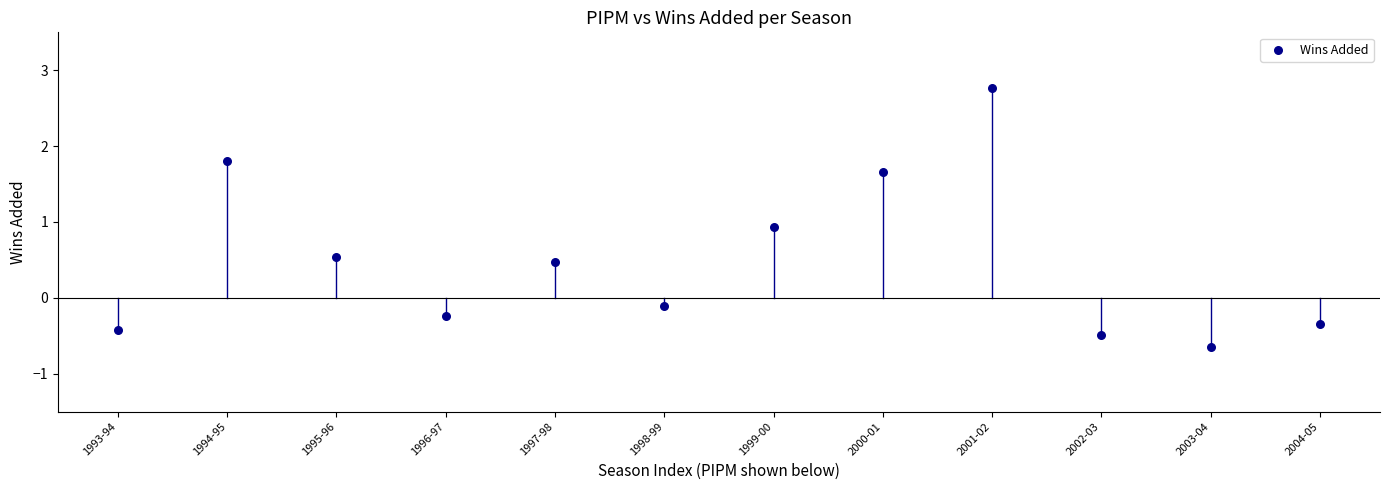

What Y value in the scatter plot is closest to 1?

0.9